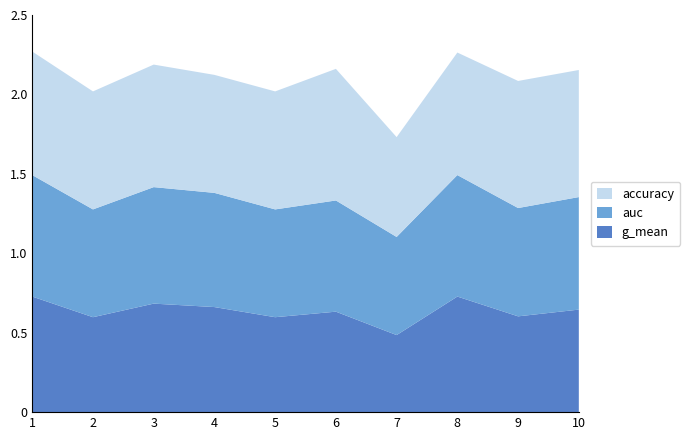

Reading left to right, extract all data points from this chart.

g_mean: 1=0.7	2=0.6	3=0.7	4=0.7	5=0.6	6=0.6	7=0.5	8=0.7	9=0.6	10=0.6
auc: 1=0.8	2=0.7	3=0.7	4=0.7	5=0.7	6=0.7	7=0.6	8=0.8	9=0.7	10=0.7
accuracy: 1=0.8	2=0.7	3=0.8	4=0.7	5=0.7	6=0.8	7=0.6	8=0.8	9=0.8	10=0.8